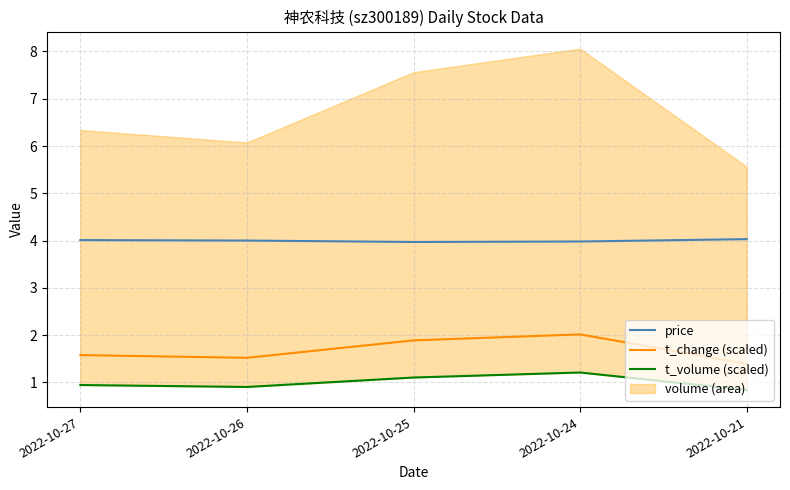

What is the minimum value for price?

4.0